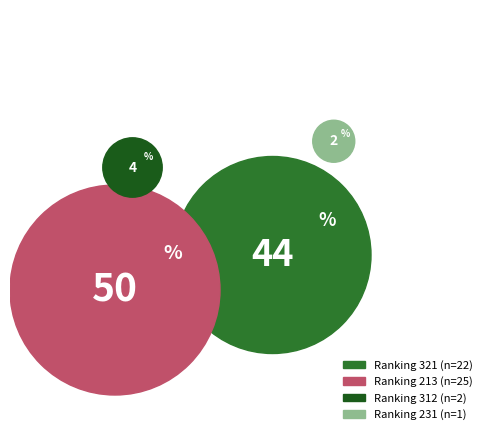

What percentage is the 312 slice, to the nearest percent?

4%